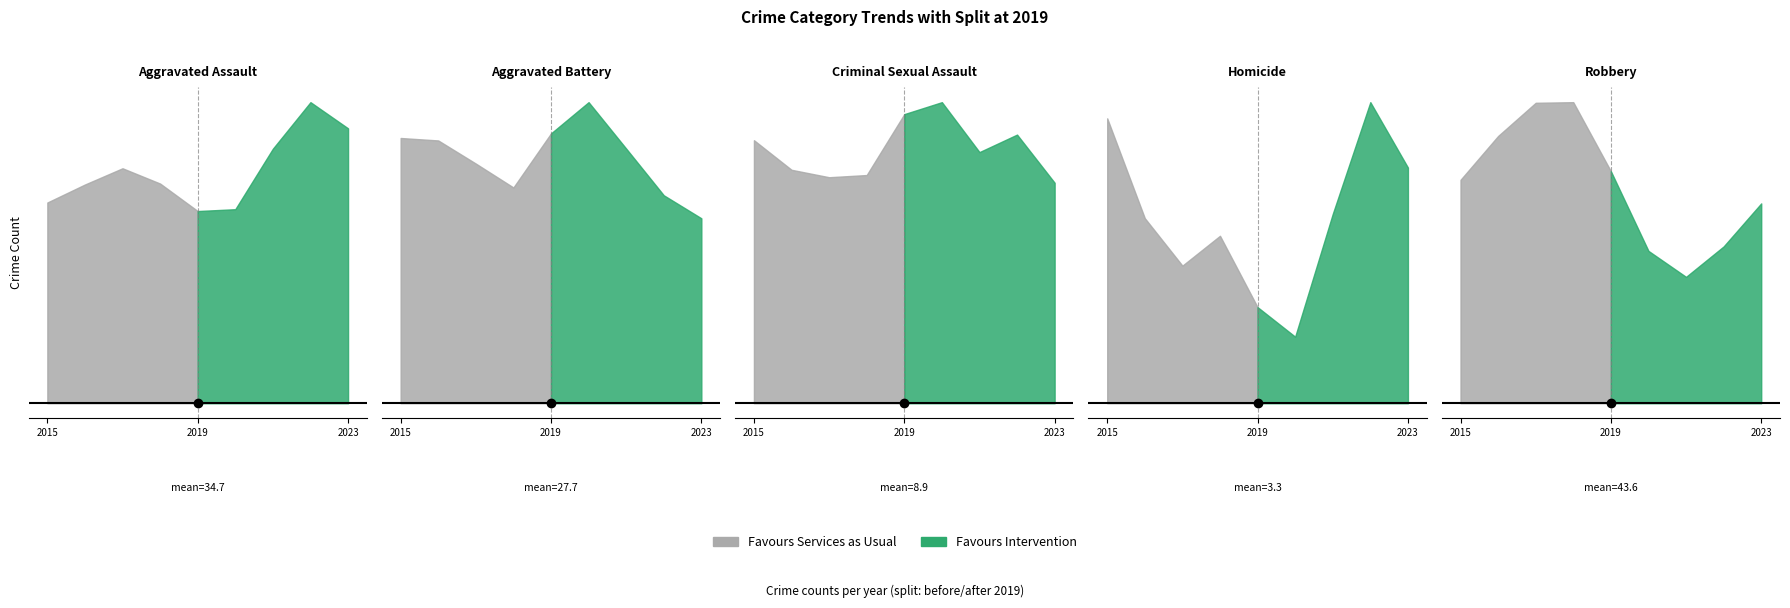

What is the value of the Homicide point at the 1st from the left?

6